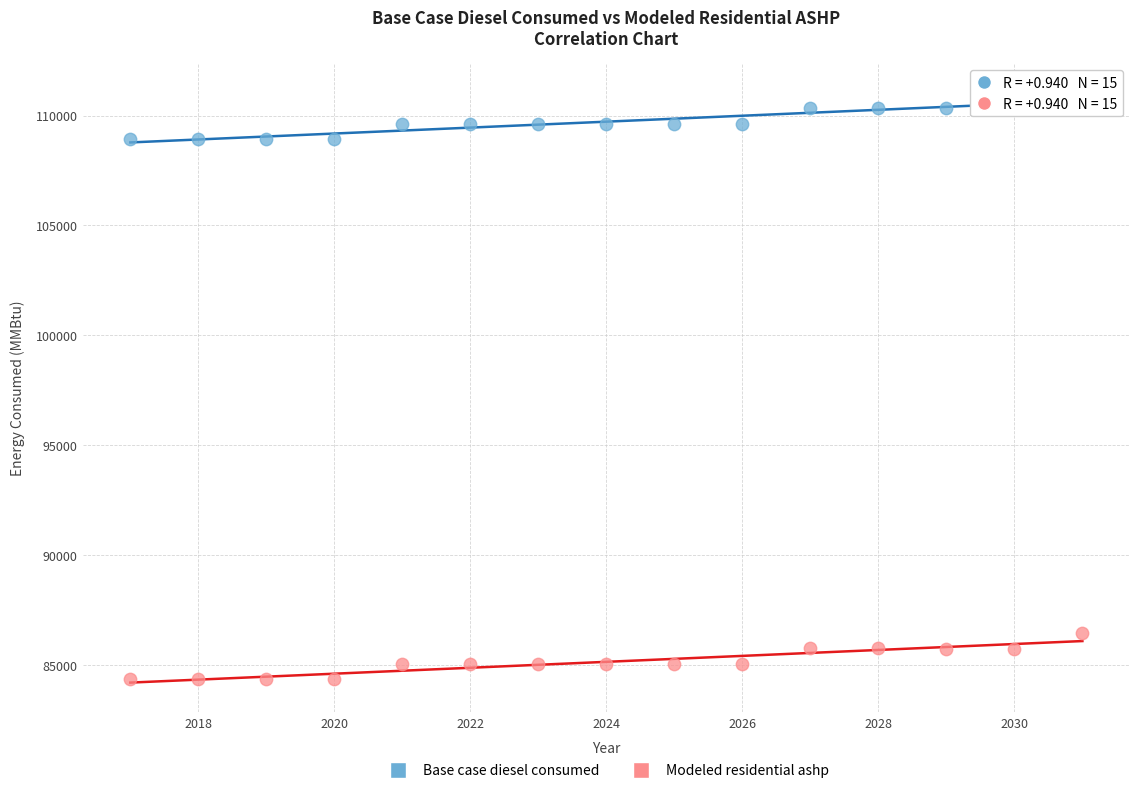

Which series reaches the maximum Y coordinate?

Base case diesel consumed